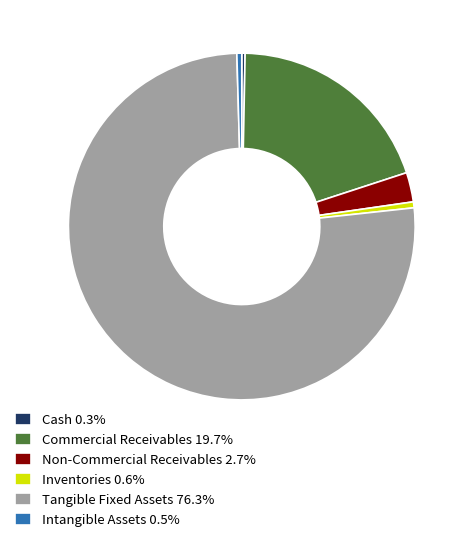

Is there a majority slice in this chart?

Yes